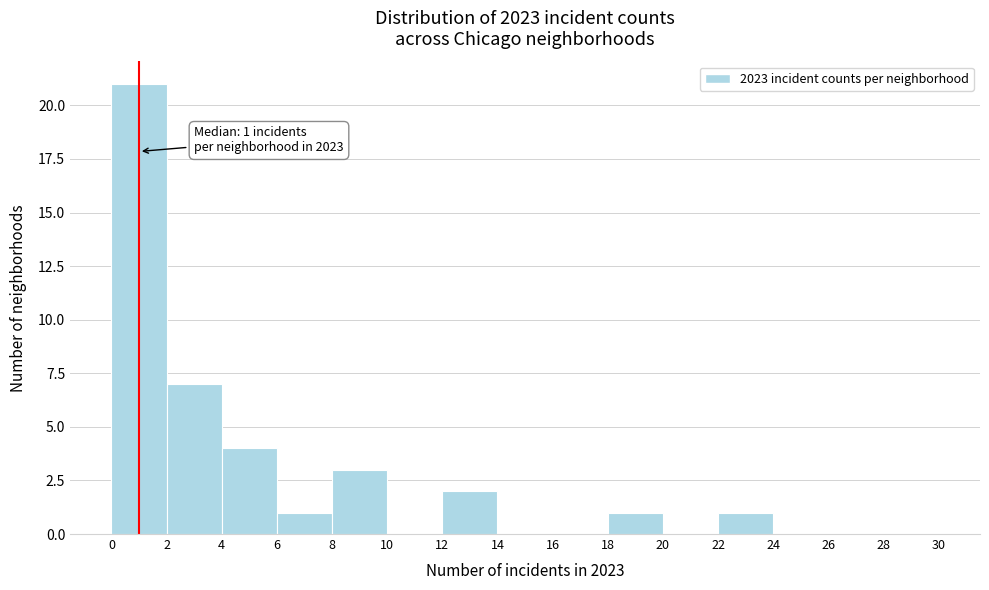

Over which range of the x-axis is the bar tallest?

0 to 2